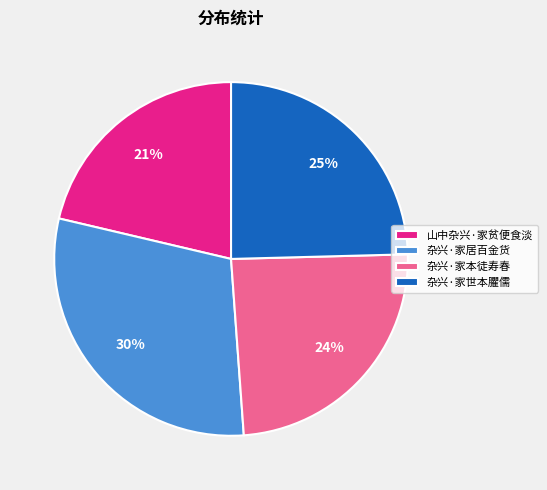

How many slices are in this pie chart?

4